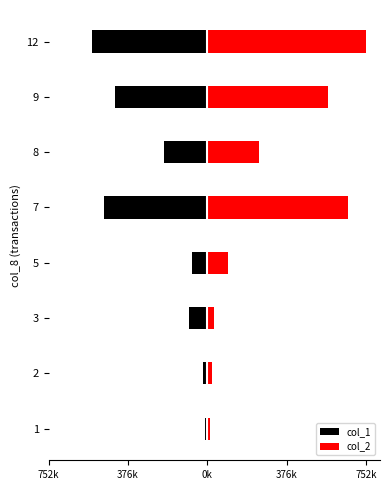

What is the value of the col_2 bar at the 3rd from the left?

29100